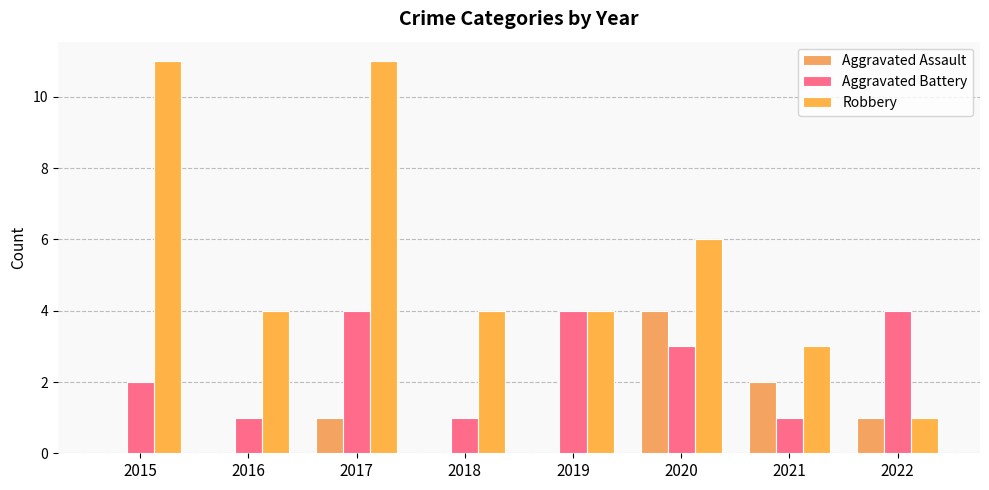

At 2021, list the series in order from smallest to largest.

Aggravated Battery, Aggravated Assault, Robbery